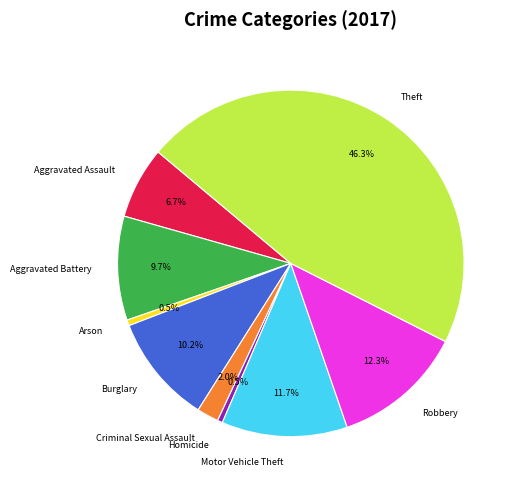

Which has a higher value, Robbery or Homicide?

Robbery